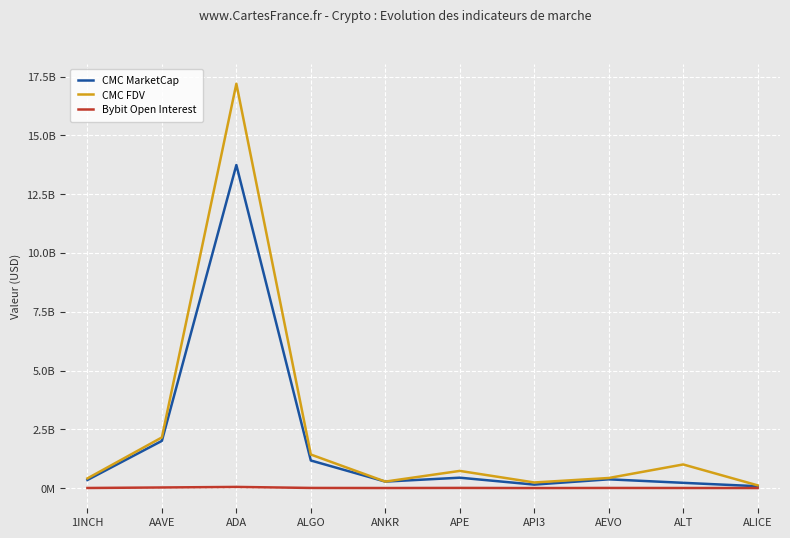

Does the chart have visible grid lines?

Yes